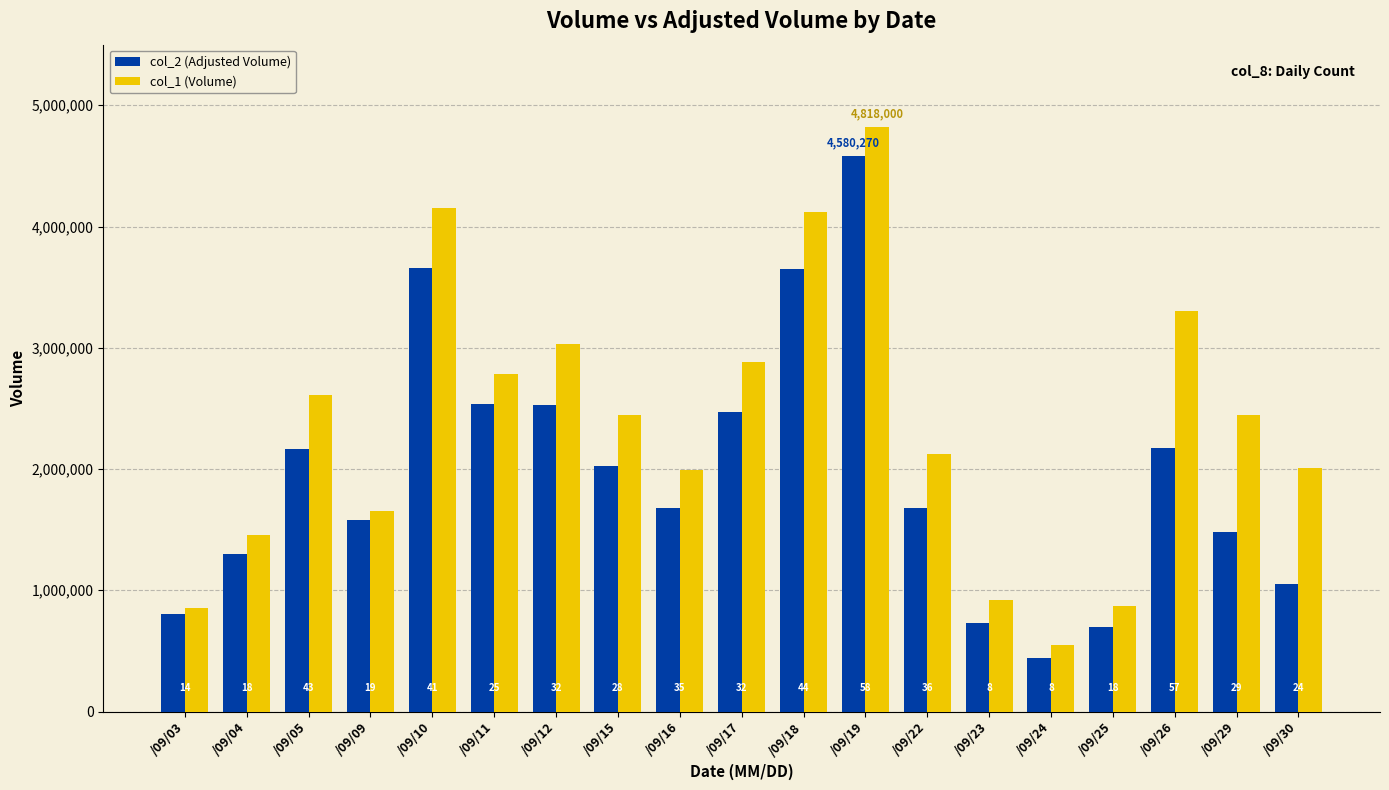

What is the maximum value shown in the chart?

4818000